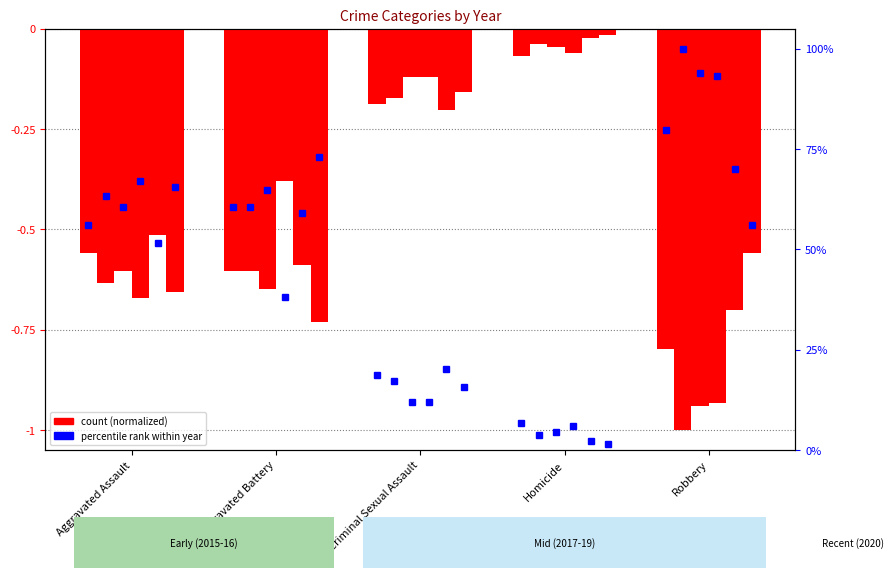

The value of 2020 at Homicide is -0.0. True or false?

True